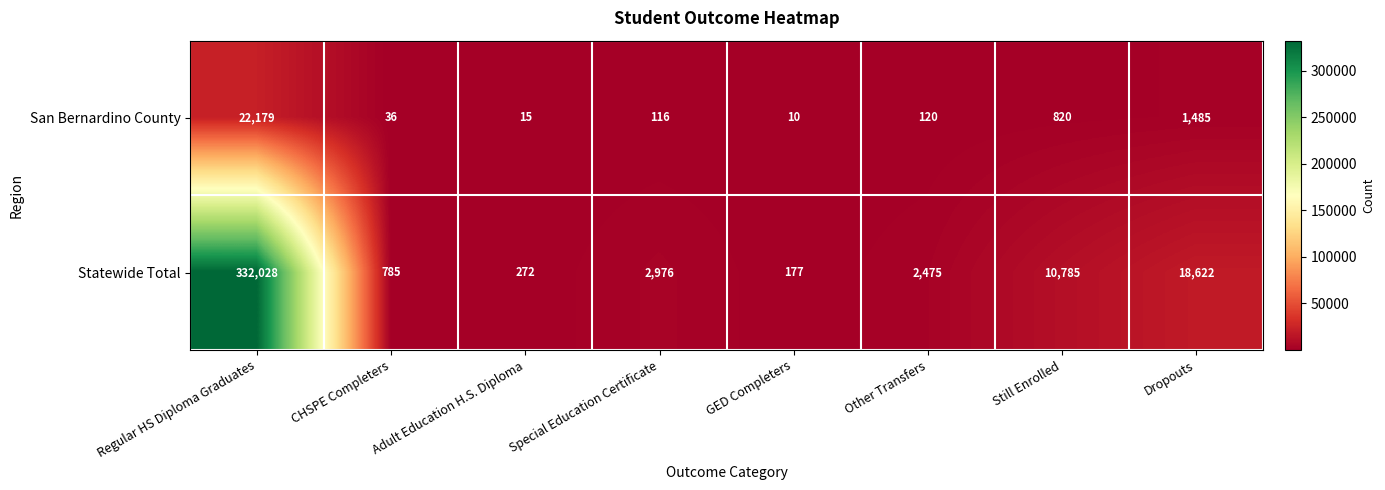

Is it true that San Bernardino County equals 1485 at Dropouts?

True